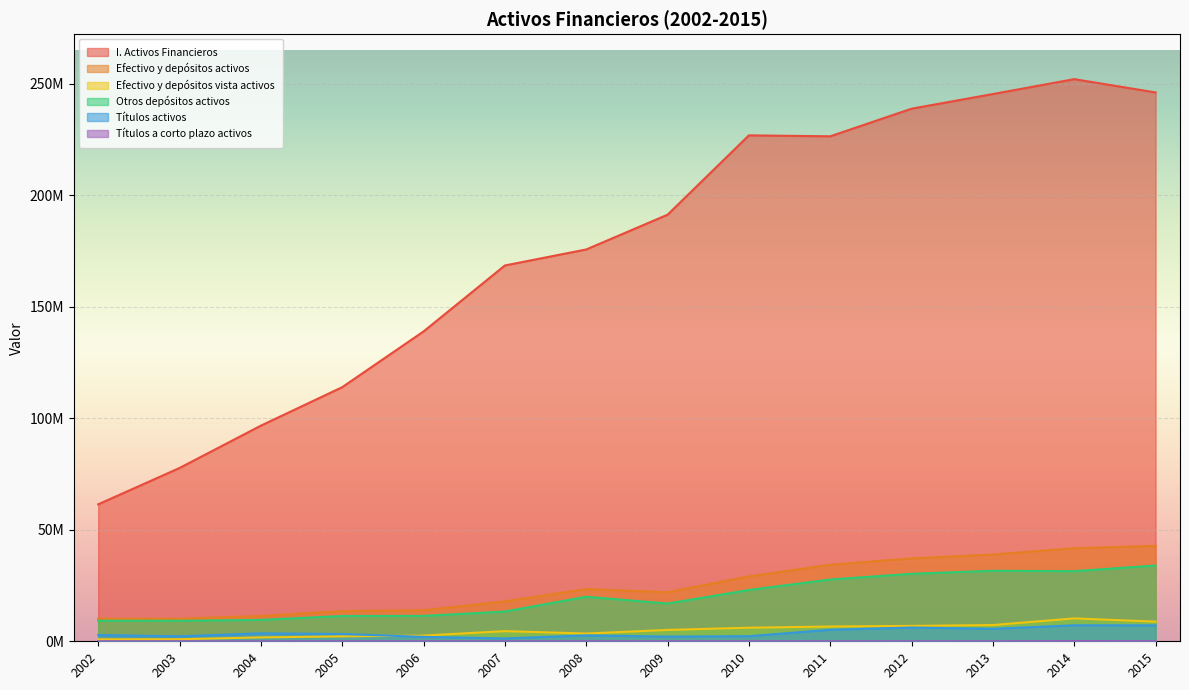

What is the sum of all Otros depósitos activos values?

279023799